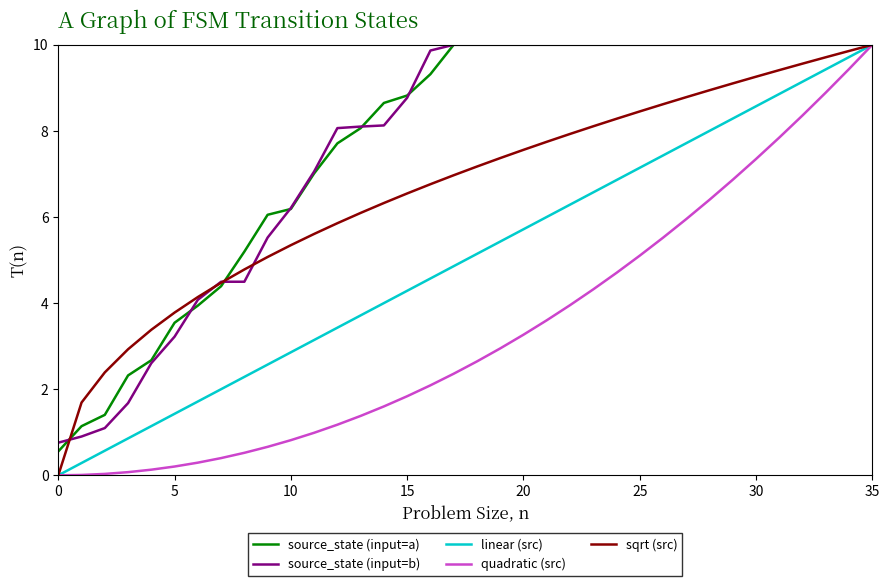

What are all the series names shown in the legend?

source_state (input=a), source_state (input=b), linear (src), quadratic (src), sqrt (src)